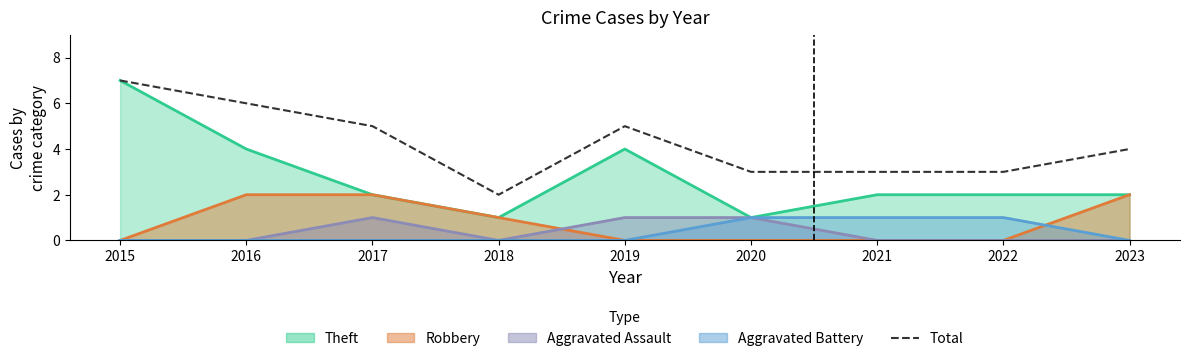

The value at 2020 is 4. True or false?

False